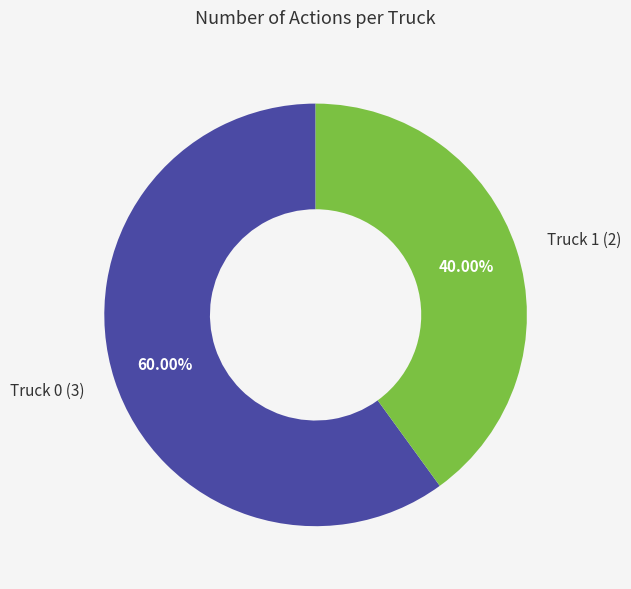

What is the ratio of the value at Truck 0 to the value at Truck 1?

1.5